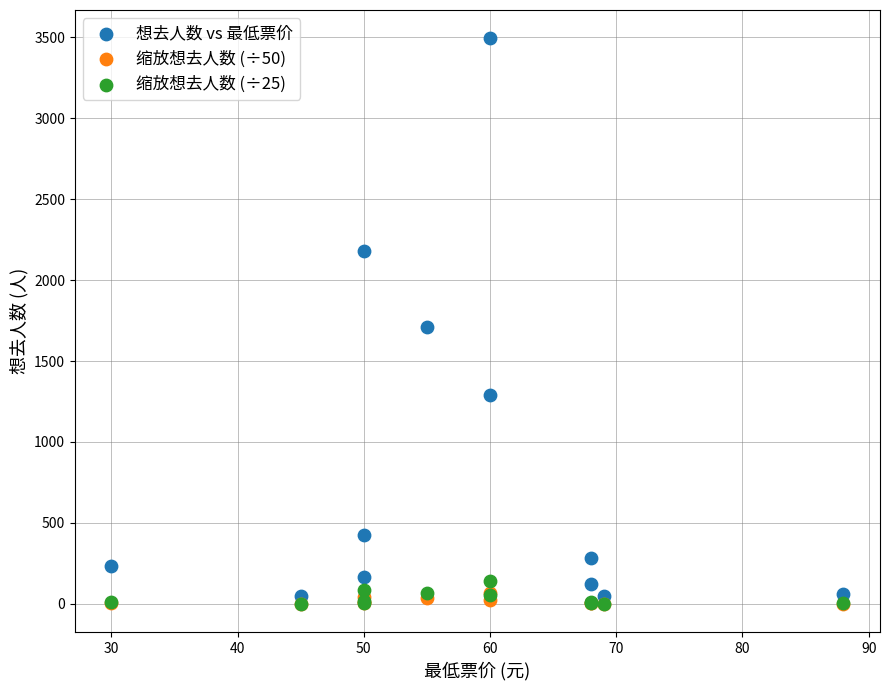

What are all the series names shown in the legend?

想去人数 vs 最低票价, 缩放想去人数 (÷50), 缩放想去人数 (÷25)